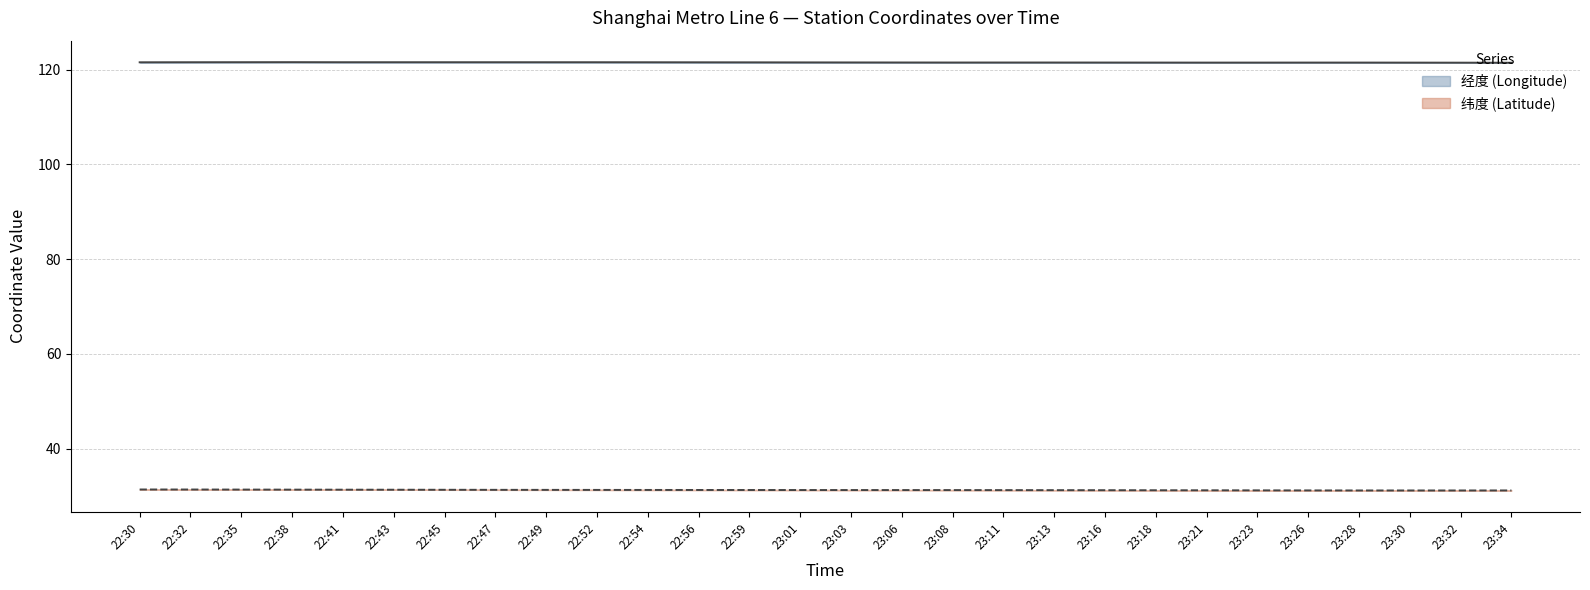

In 经度, how many points are lower than both neighbors (excluding endpoints)?

4